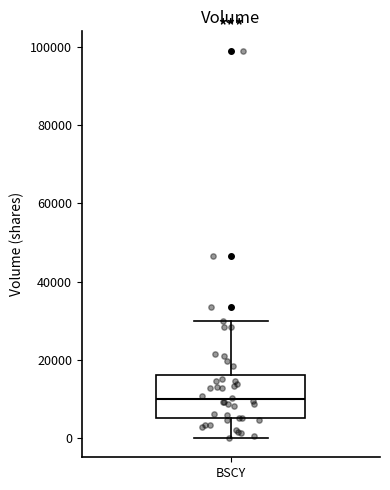

Read this box plot against the y-axis: the position of the median line, the range covered by the box, and the ends of both whiskers. The values are not printed on the chart, so give them approximately, as read against the axis.

median 10000, box 6000 to 16000, whiskers 0 to 30000